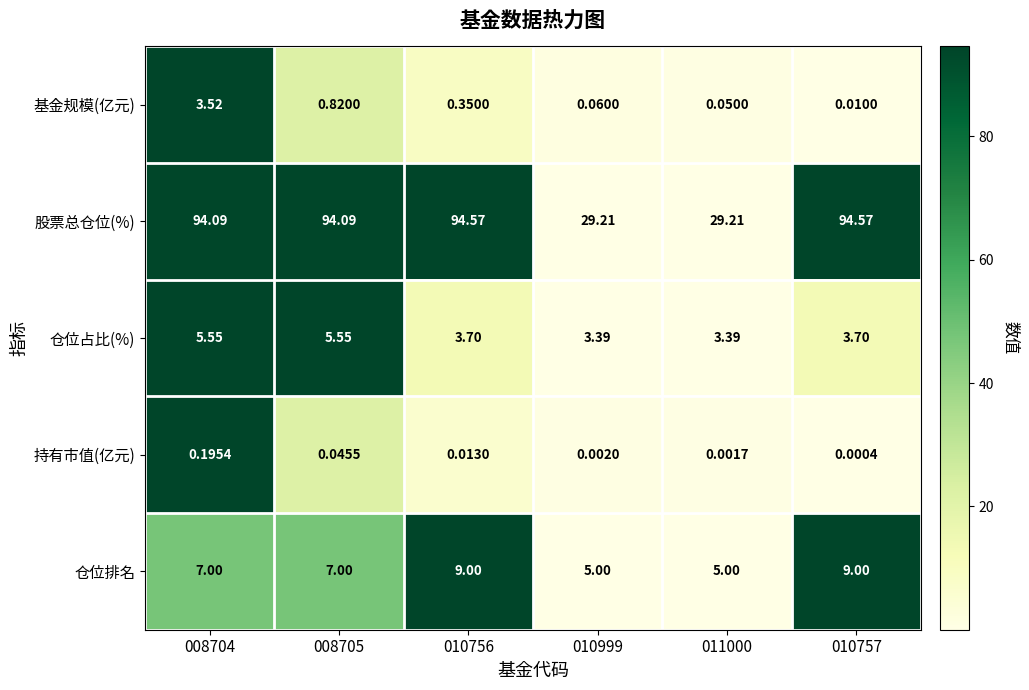

Between 008705 and 010756, which series saw the biggest shift?

仓位排名